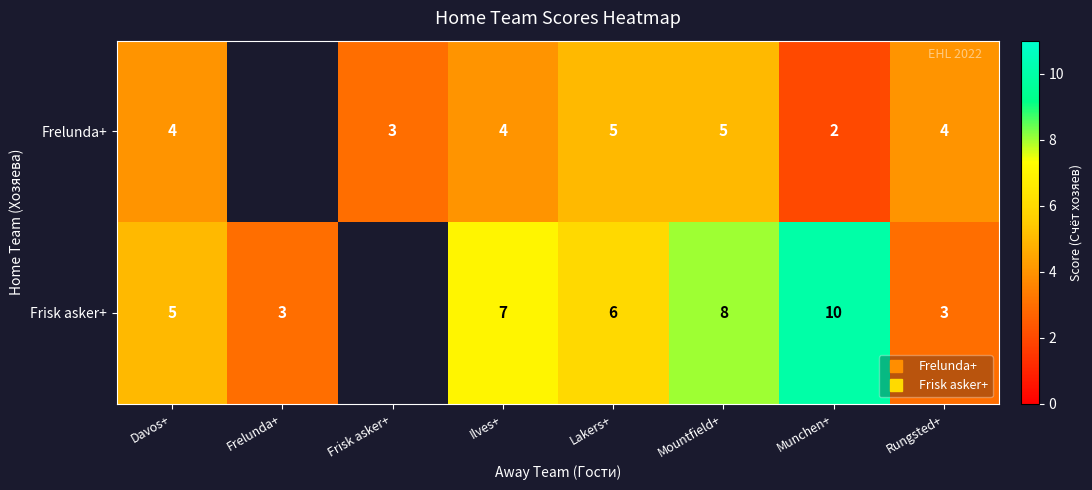

Which label corresponds to the largest value in the chart?

Munchen+